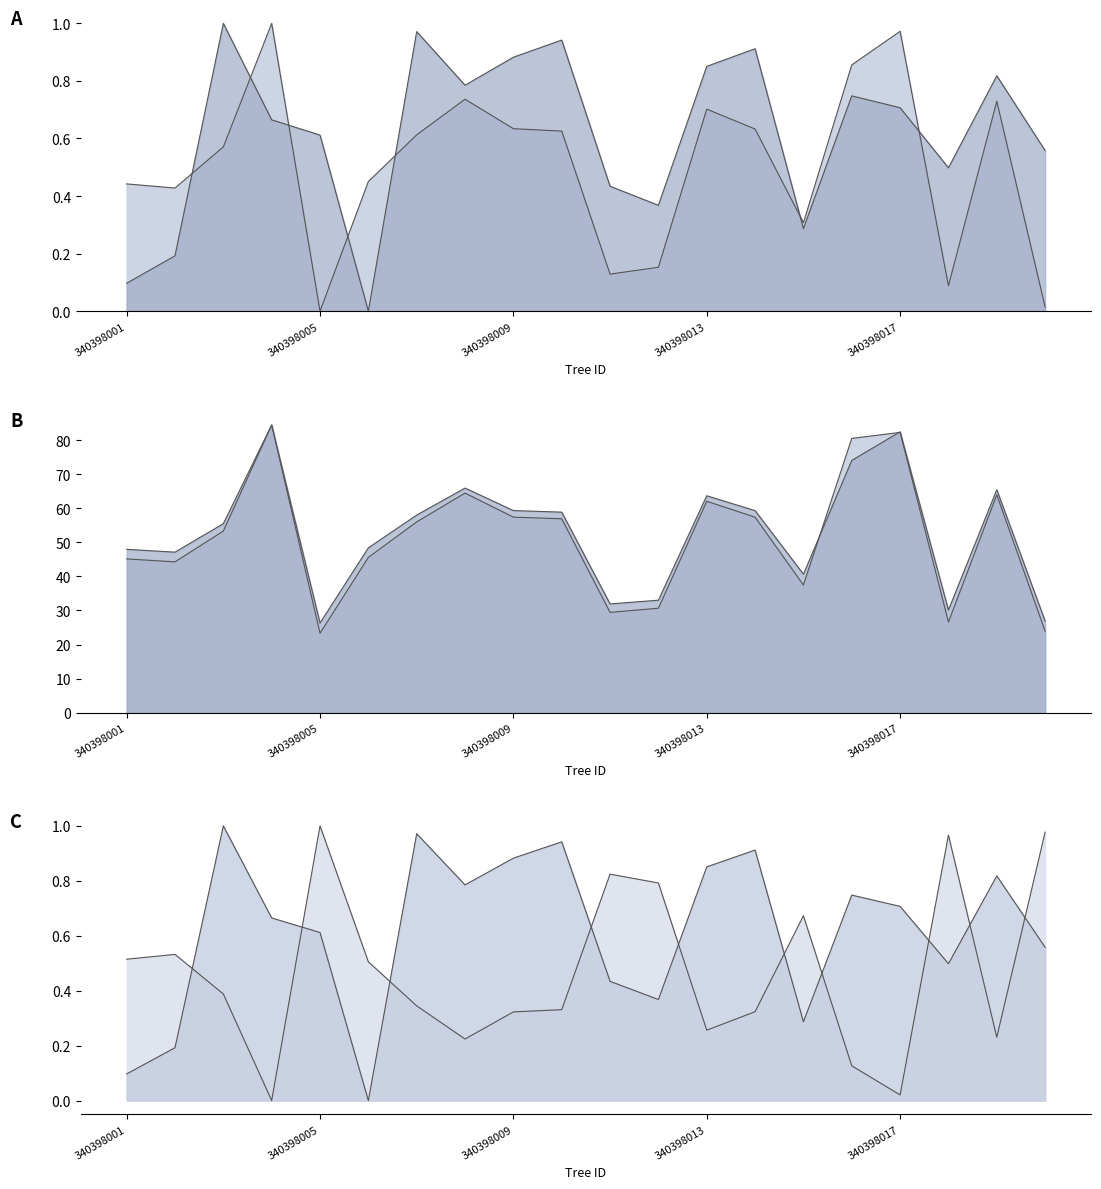

True or false: esbeltez has more than 0 points higher than both neighbors.

True